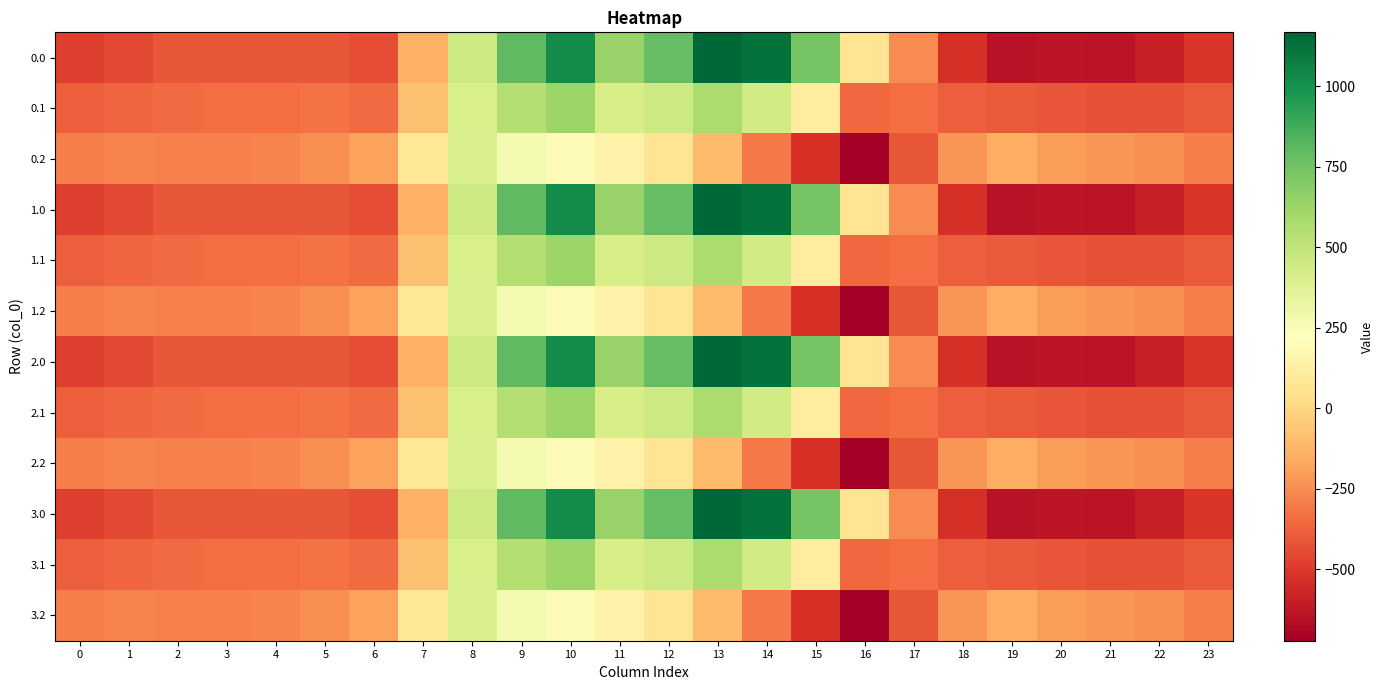

Reading left to right, extract all data points from this chart.

0.0: 0=-482.0	1=-449.5	2=-410.3	3=-404.4	4=-404.9	5=-410.8	6=-435.0	7=-136.4	8=454.2	9=804.0	10=1023.2	11=640.9	12=784.4	13=1167.2	14=1128.3	15=739.0	16=67.6	17=-250.3	18=-529.6	19=-644.5	20=-629.9	21=-638.4	22=-592.3	23=-511.3
0.1: 0=-384.6	1=-361.1	2=-347.9	3=-342.7	4=-339.6	5=-329.5	6=-345.2	7=-81.6	8=412.6	9=542.1	10=628.1	11=415.4	12=456.1	13=574.0	14=438.6	15=111.1	16=-353.7	17=-340.1	18=-388.5	19=-399.7	20=-414.5	21=-432.4	22=-419.9	23=-399.4
0.2: 0=-287.1	1=-272.7	2=-285.5	3=-281.0	4=-274.4	5=-248.1	6=-187.1	7=77.9	8=407.2	9=271.1	10=202.5	11=149.1	12=65.2	13=-104.4	14=-301.9	15=-522.2	16=-721.2	17=-409.5	18=-223.1	19=-151.1	20=-199.2	21=-226.4	22=-247.4	23=-287.5
1.0: 0=-482.0	1=-449.5	2=-410.3	3=-404.4	4=-404.9	5=-410.8	6=-435.0	7=-136.4	8=454.2	9=804.0	10=1023.2	11=640.9	12=784.4	13=1167.2	14=1128.3	15=739.0	16=67.6	17=-250.3	18=-529.6	19=-644.5	20=-629.9	21=-638.4	22=-592.3	23=-511.3
1.1: 0=-384.6	1=-361.1	2=-347.9	3=-342.7	4=-339.6	5=-329.5	6=-345.2	7=-81.6	8=412.6	9=542.1	10=628.1	11=415.4	12=456.1	13=574.0	14=438.6	15=111.1	16=-353.7	17=-340.1	18=-388.5	19=-399.7	20=-414.5	21=-432.4	22=-419.9	23=-399.4
1.2: 0=-287.1	1=-272.7	2=-285.5	3=-281.0	4=-274.4	5=-248.1	6=-187.1	7=77.9	8=407.2	9=271.1	10=202.5	11=149.1	12=65.2	13=-104.4	14=-301.9	15=-522.2	16=-721.2	17=-409.5	18=-223.1	19=-151.1	20=-199.2	21=-226.4	22=-247.4	23=-287.5
2.0: 0=-482.0	1=-449.5	2=-410.3	3=-404.4	4=-404.9	5=-410.8	6=-435.0	7=-136.4	8=454.2	9=804.0	10=1023.2	11=640.9	12=784.4	13=1167.2	14=1128.3	15=739.0	16=67.6	17=-250.3	18=-529.6	19=-644.5	20=-629.9	21=-638.4	22=-592.3	23=-511.3
2.1: 0=-384.6	1=-361.1	2=-347.9	3=-342.7	4=-339.6	5=-329.5	6=-345.2	7=-81.6	8=412.6	9=542.1	10=628.1	11=415.4	12=456.1	13=574.0	14=438.6	15=111.1	16=-353.7	17=-340.1	18=-388.5	19=-399.7	20=-414.5	21=-432.4	22=-419.9	23=-399.4
2.2: 0=-287.1	1=-272.7	2=-285.5	3=-281.0	4=-274.4	5=-248.1	6=-187.1	7=77.9	8=407.2	9=271.1	10=202.5	11=149.1	12=65.2	13=-104.4	14=-301.9	15=-522.2	16=-721.2	17=-409.5	18=-223.1	19=-151.1	20=-199.2	21=-226.4	22=-247.4	23=-287.5
3.0: 0=-482.0	1=-449.5	2=-410.3	3=-404.4	4=-404.9	5=-410.8	6=-435.0	7=-136.4	8=454.2	9=804.0	10=1023.2	11=640.9	12=784.4	13=1167.2	14=1128.3	15=739.0	16=67.6	17=-250.3	18=-529.6	19=-644.5	20=-629.9	21=-638.4	22=-592.3	23=-511.3
3.1: 0=-384.6	1=-361.1	2=-347.9	3=-342.7	4=-339.6	5=-329.5	6=-345.2	7=-81.6	8=412.6	9=542.1	10=628.1	11=415.4	12=456.1	13=574.0	14=438.6	15=111.1	16=-353.7	17=-340.1	18=-388.5	19=-399.7	20=-414.5	21=-432.4	22=-419.9	23=-399.4
3.2: 0=-287.1	1=-272.7	2=-285.5	3=-281.0	4=-274.4	5=-248.1	6=-187.1	7=77.9	8=407.2	9=271.1	10=202.5	11=149.1	12=65.2	13=-104.4	14=-301.9	15=-522.2	16=-721.2	17=-409.5	18=-223.1	19=-151.1	20=-199.2	21=-226.4	22=-247.4	23=-287.5